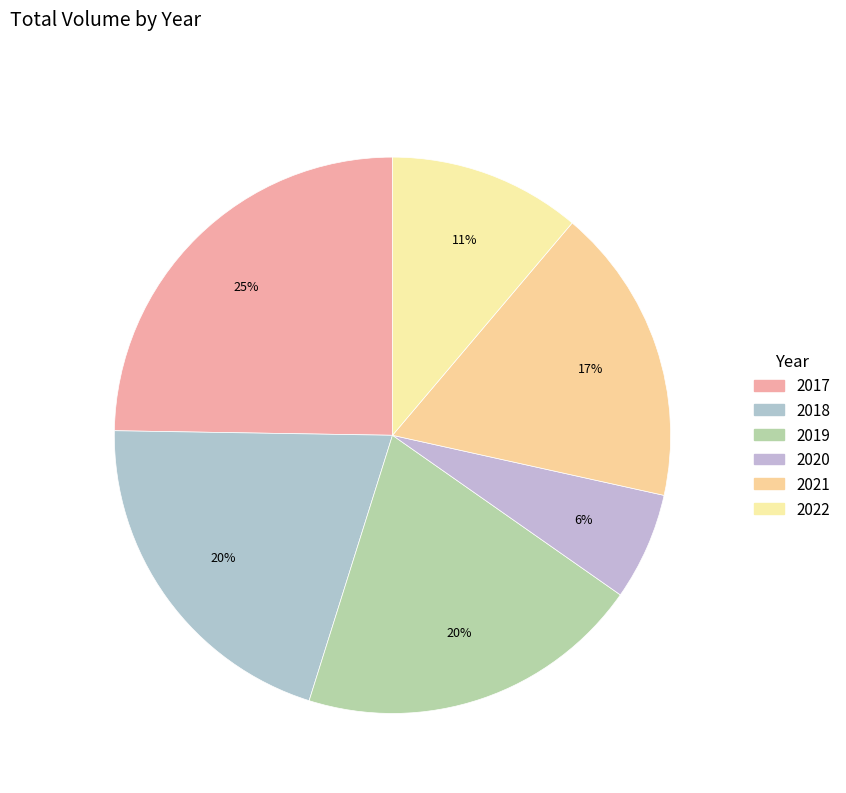

The 2018 slice represents 28% of the pie. True or false?

False